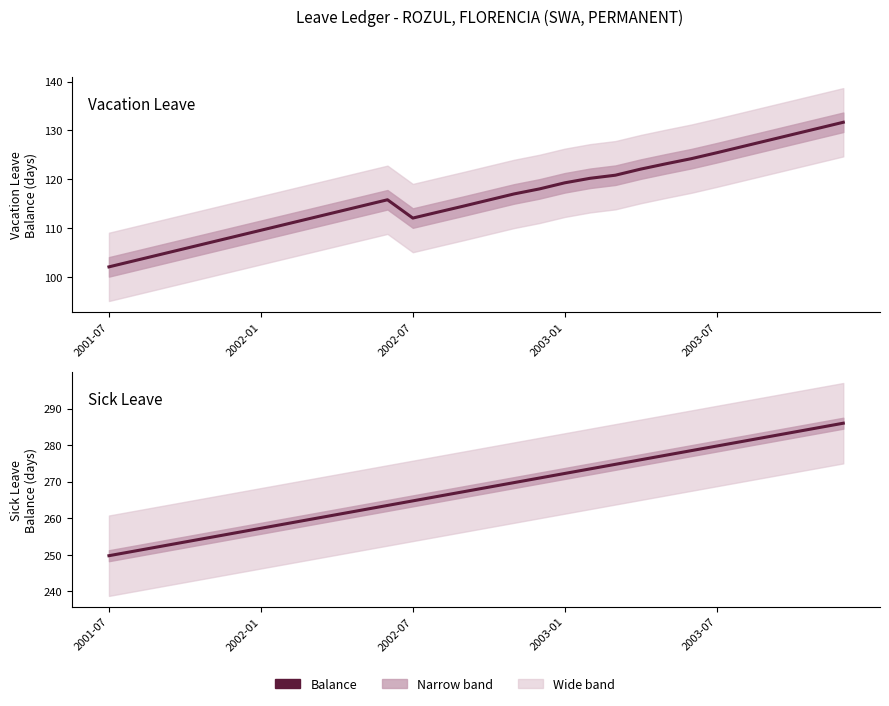

Rank the series at 2001-07 from highest to lowest value.

Sick Leave Balance, Vacation Leave Balance